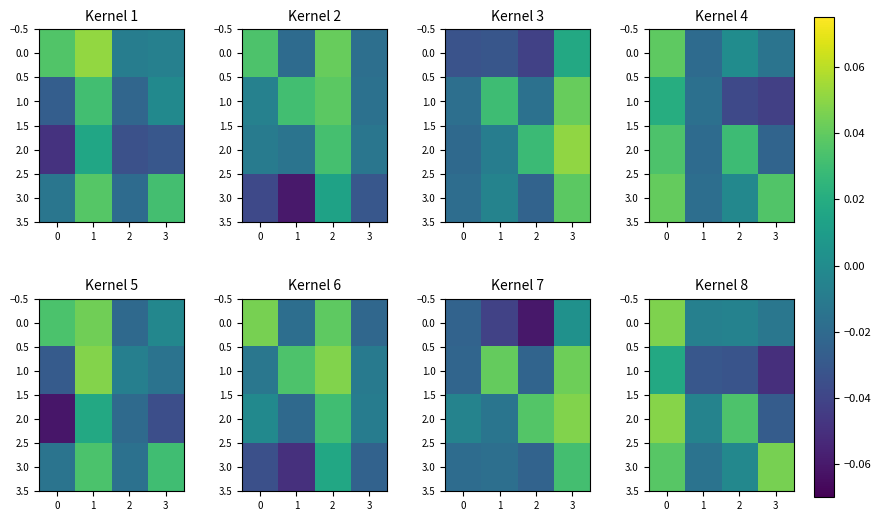

The value of 1.0 at 1 is -0.0. True or false?

False